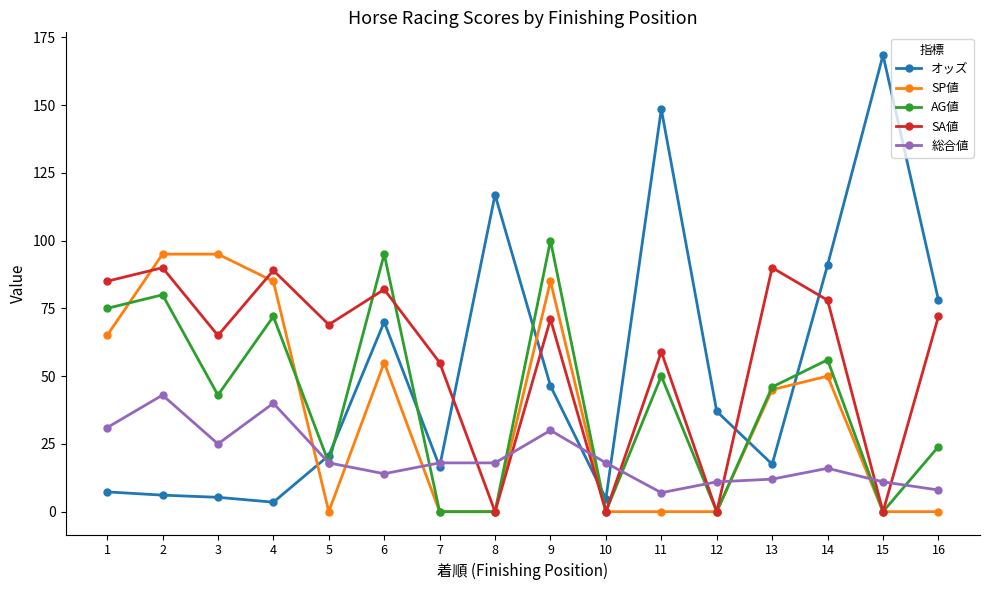

True or false: AG値 and SA値 intersect in this chart.

True